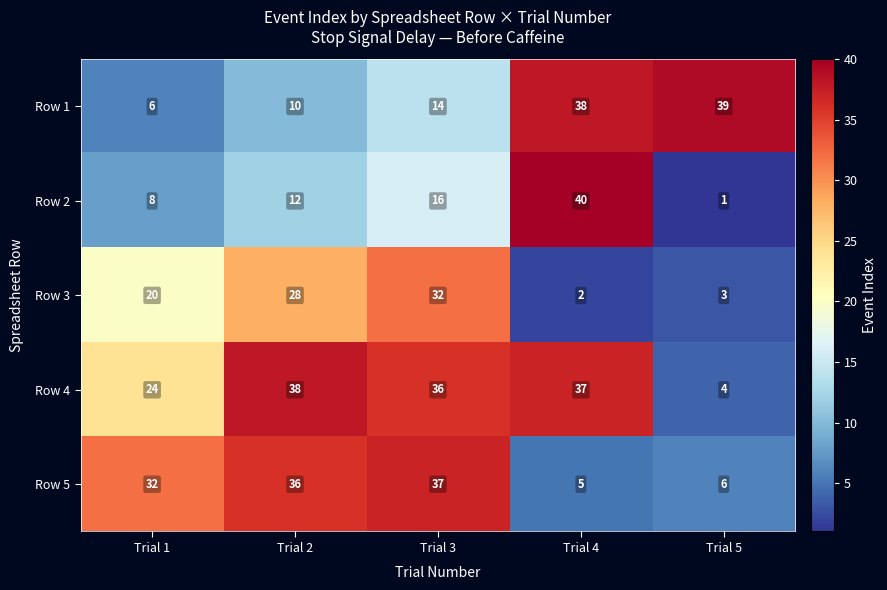

At how many categories does at least one series exceed 26?

5